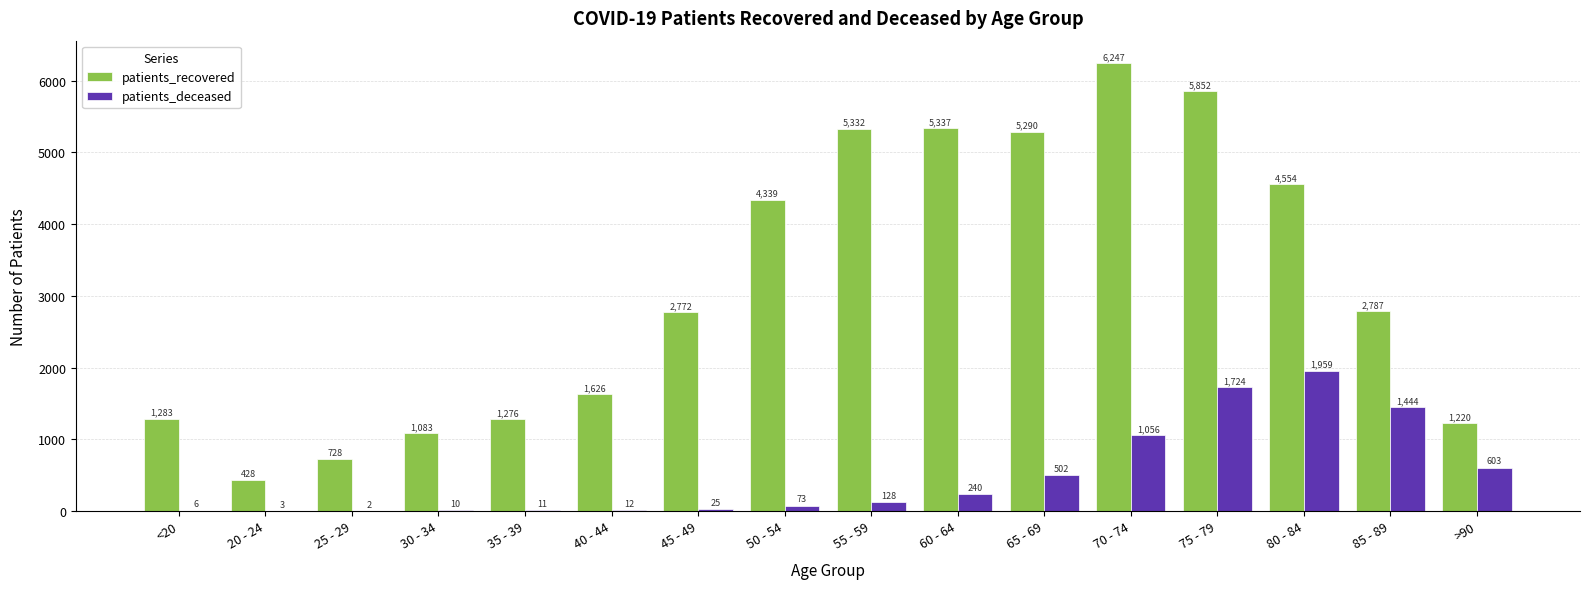

At which category is the sum across all series the highest?

75 - 79